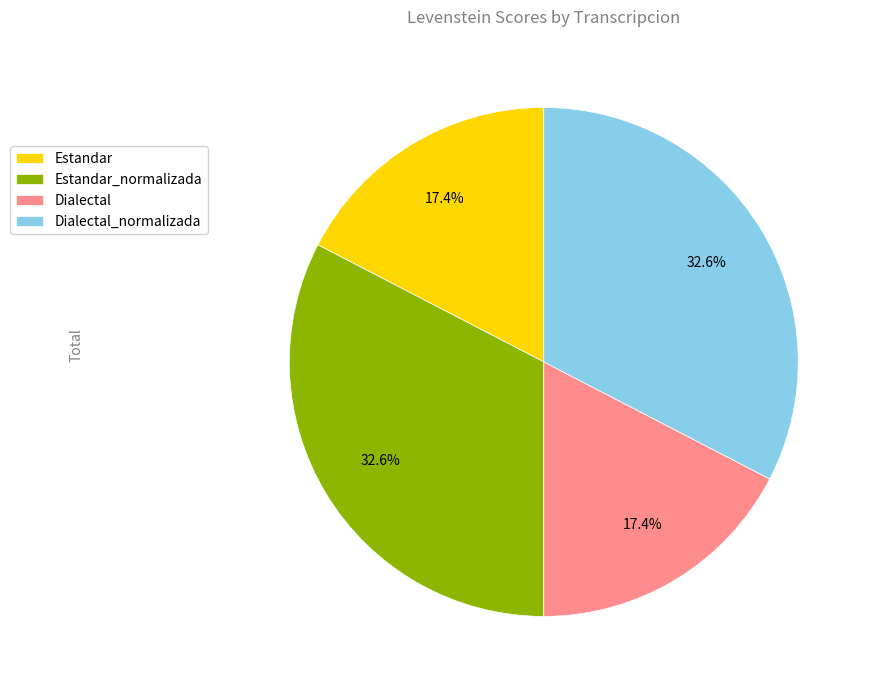

Combined, do Dialectal and Estandar account for over 50%?

No